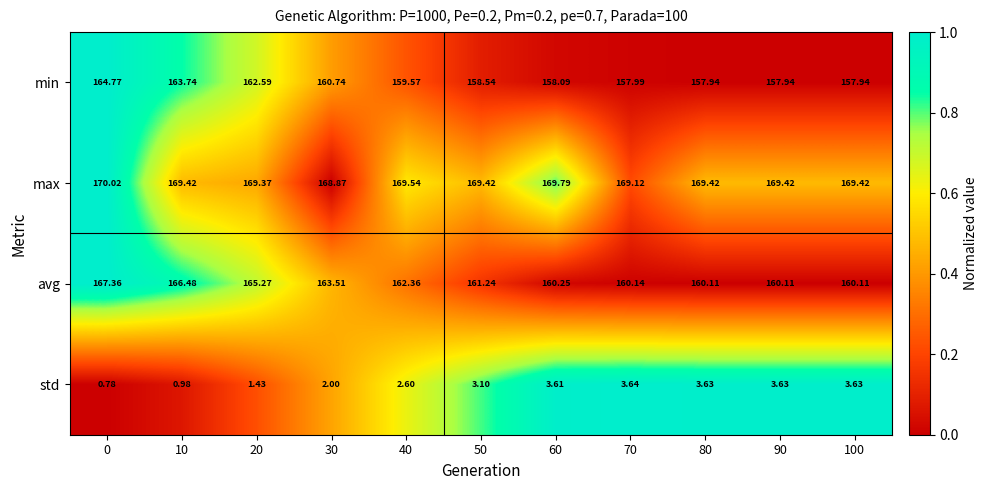

Between 10 and 30, which series saw the biggest shift?

min